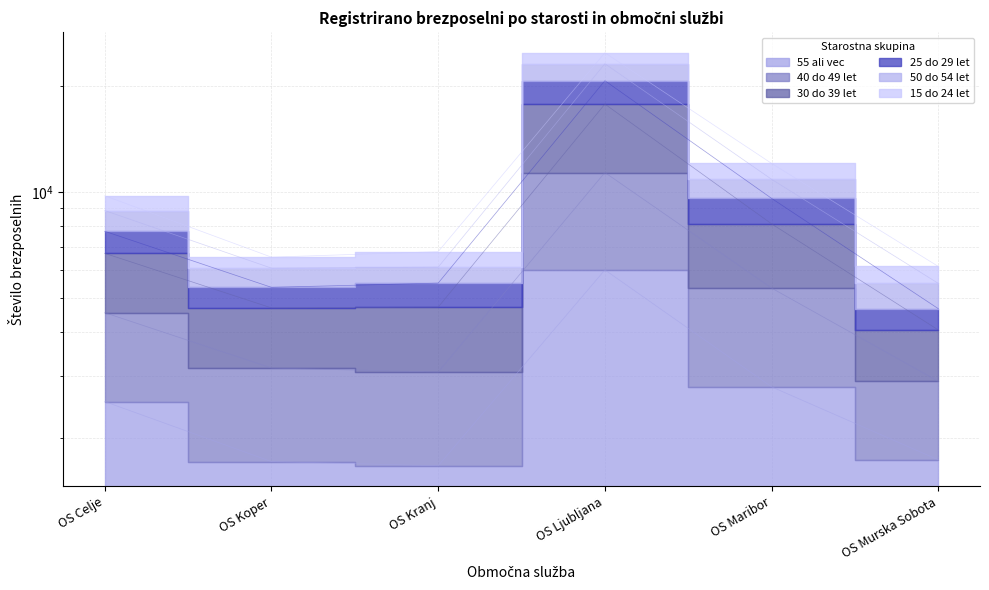

At which category is the sum across all series the highest?

OS Ljubljana